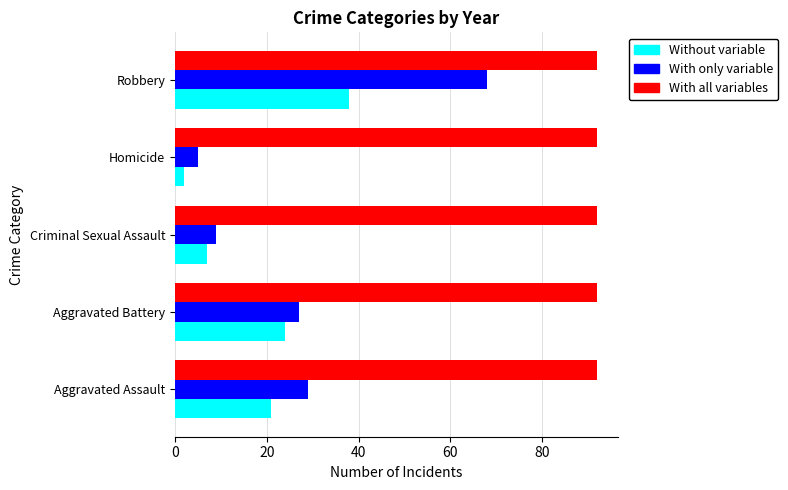

Between Aggravated Assault and Homicide, which series saw the biggest shift?

With only variable